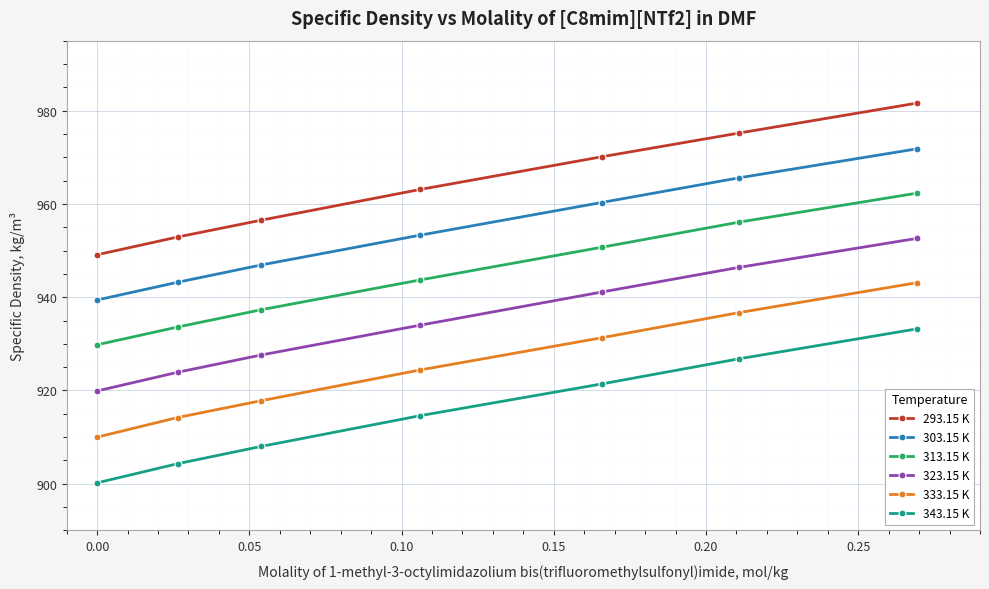

True or false: 333.15 K has more than 0 points higher than both neighbors.

False